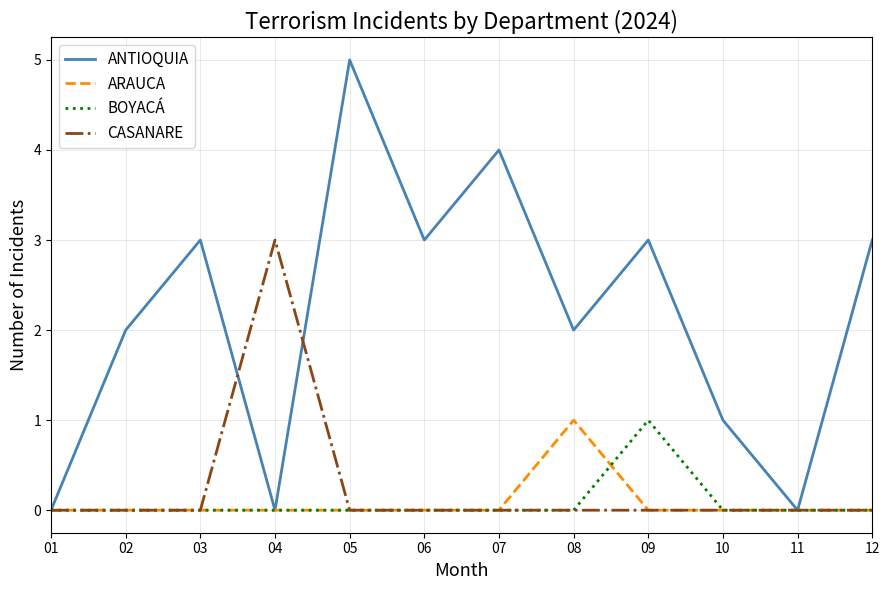

Which series changed the most between 04 and 07?

ANTIOQUIA